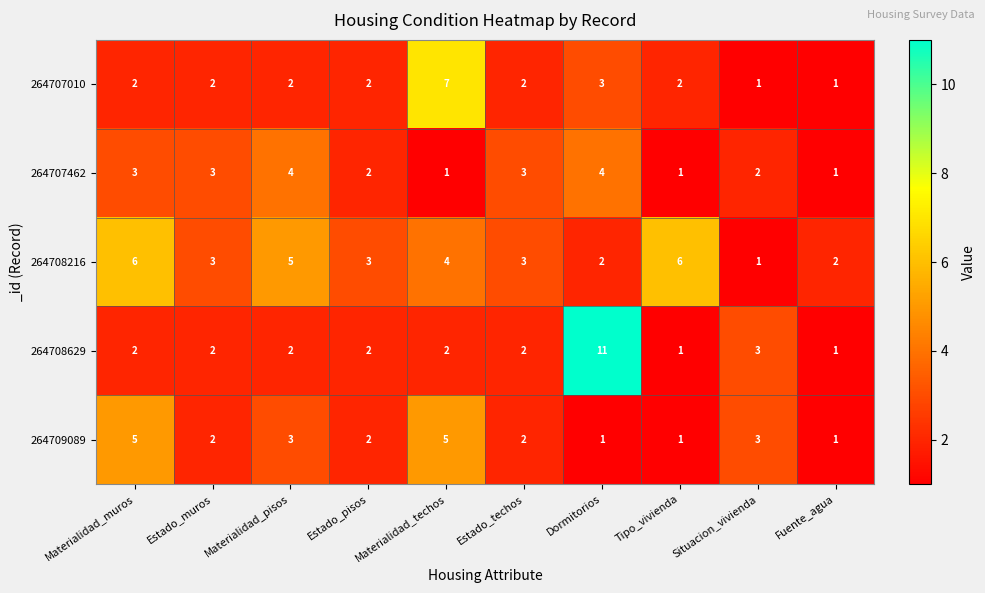

Which series has the largest total across all categories?

264708216